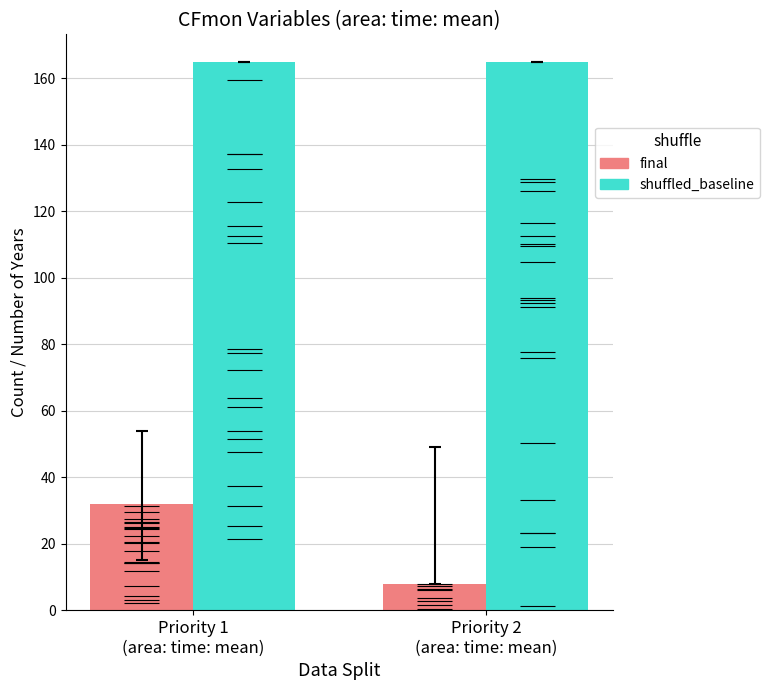

List the series in order of their peak value, highest first.

shuffled_baseline, final